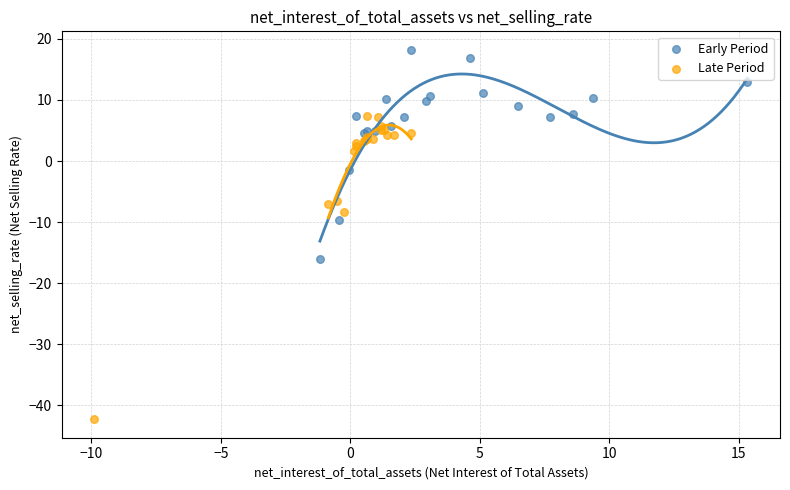

Which series reaches the maximum Y coordinate?

Early Period